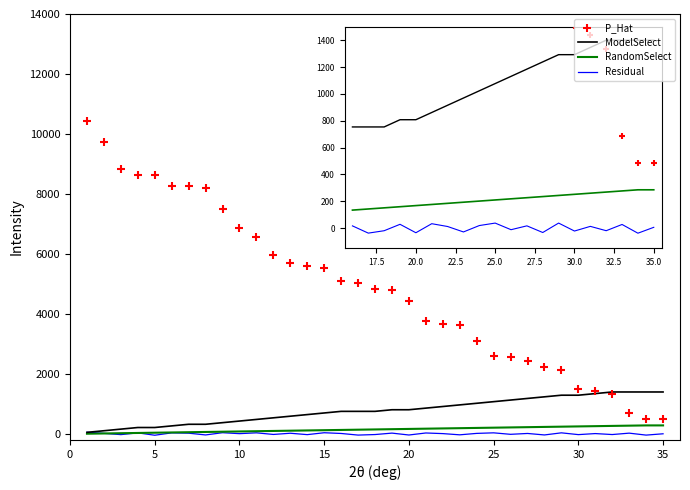

Which series has the largest total across all categories?

P_Hat